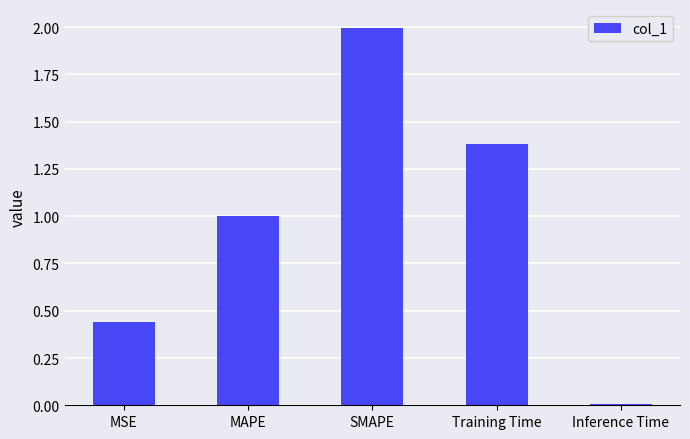

List the labels in order of value, smallest first.

Inference Time, MSE, MAPE, Training Time, SMAPE